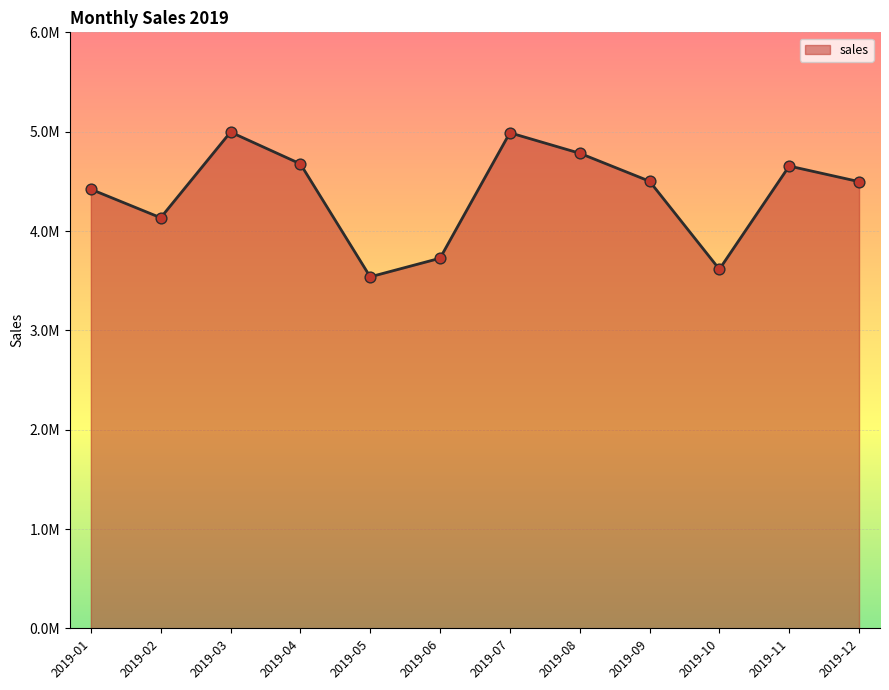

What is the ratio of the value at 2019-11 to the value at 2019-05?

1.3